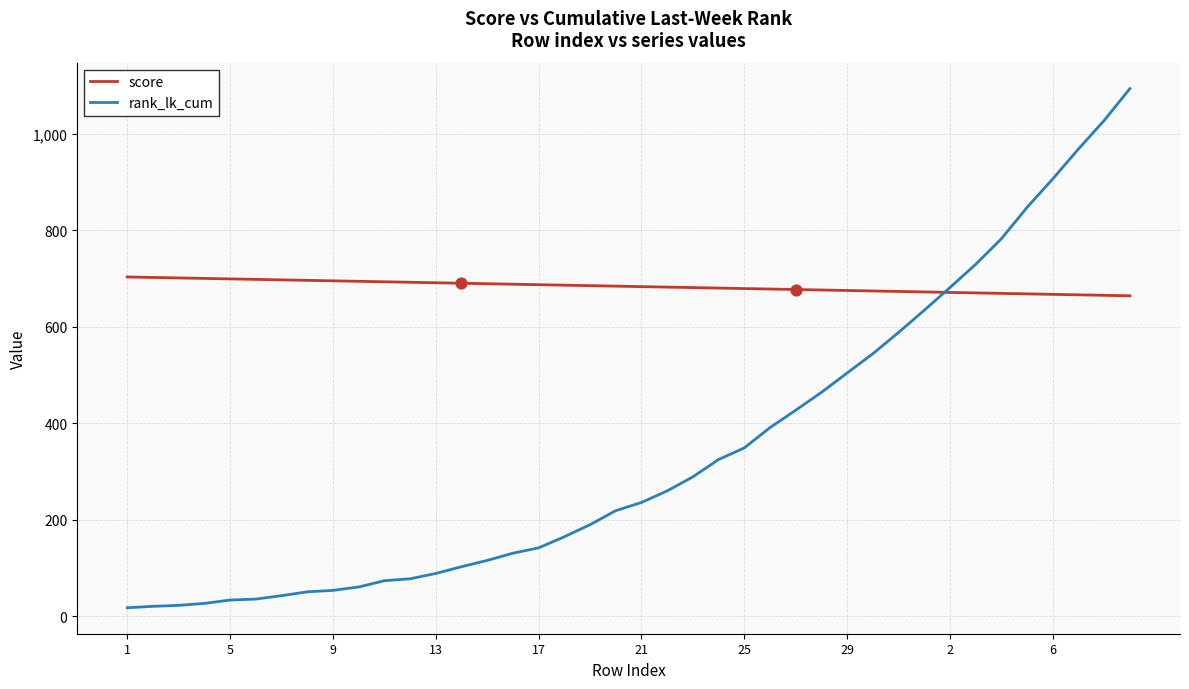

Which series has the largest total across all categories?

score